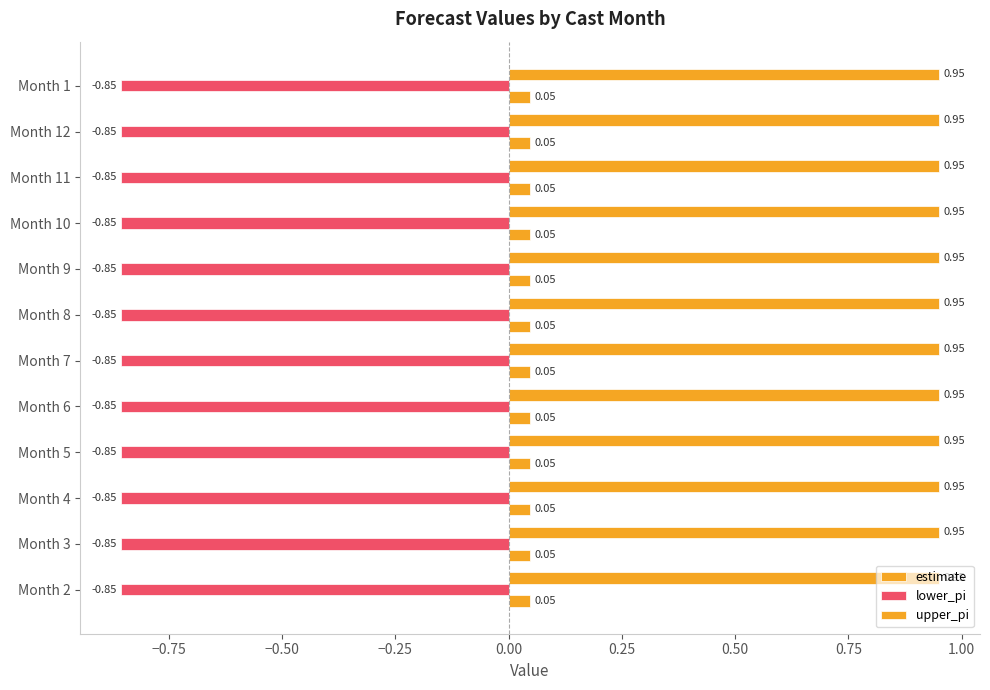

Count the number of data series in this chart.

3